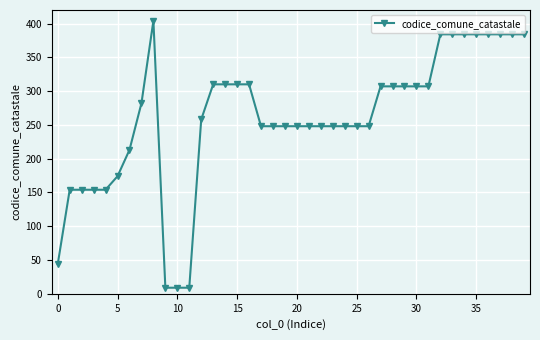

Reading left to right, what are all the values shown in this chart?

44	154	154	154	154	174	213	282	404	9	9	9	258	310	310	310	310	248	248	248	248	248	248	248	248	248	248	307	307	307	307	307	384	384	384	384	384	384	384	384